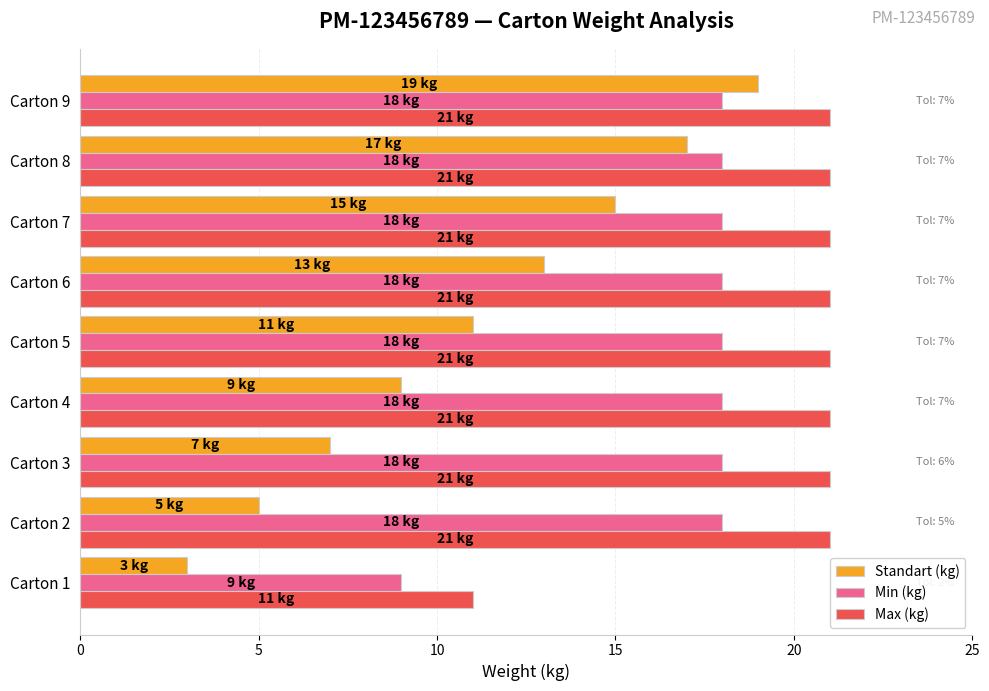

At how many categories does at least one series exceed 10?

9